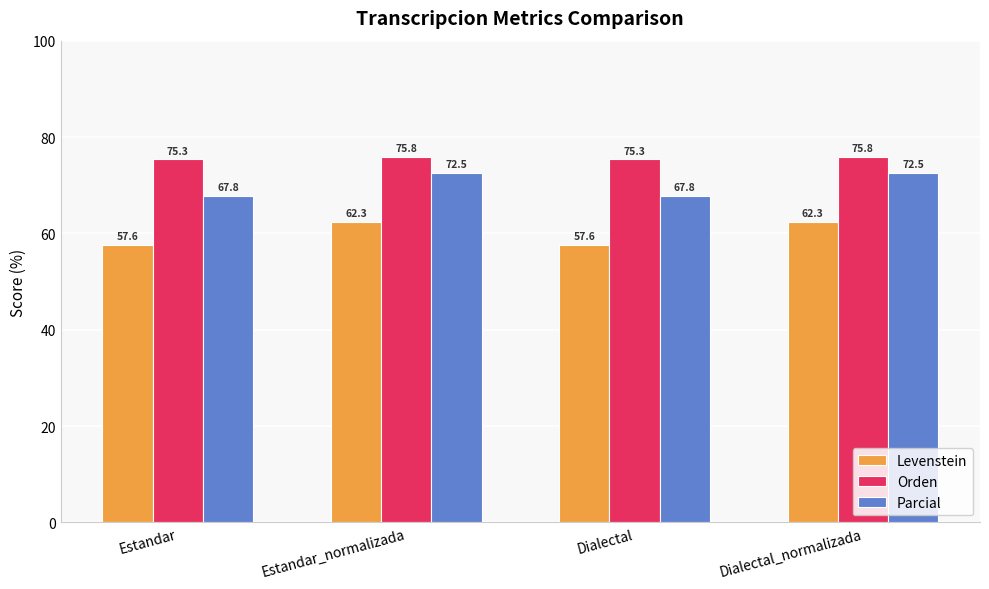

What is the difference between the highest and lowest values at Dialectal_normalizada?

13.5